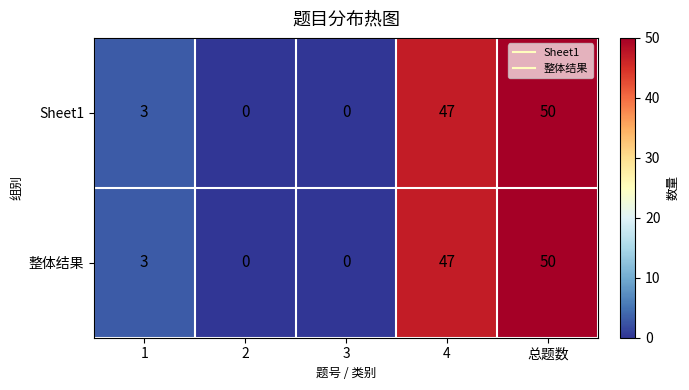

What is the maximum value for Sheet1?

50